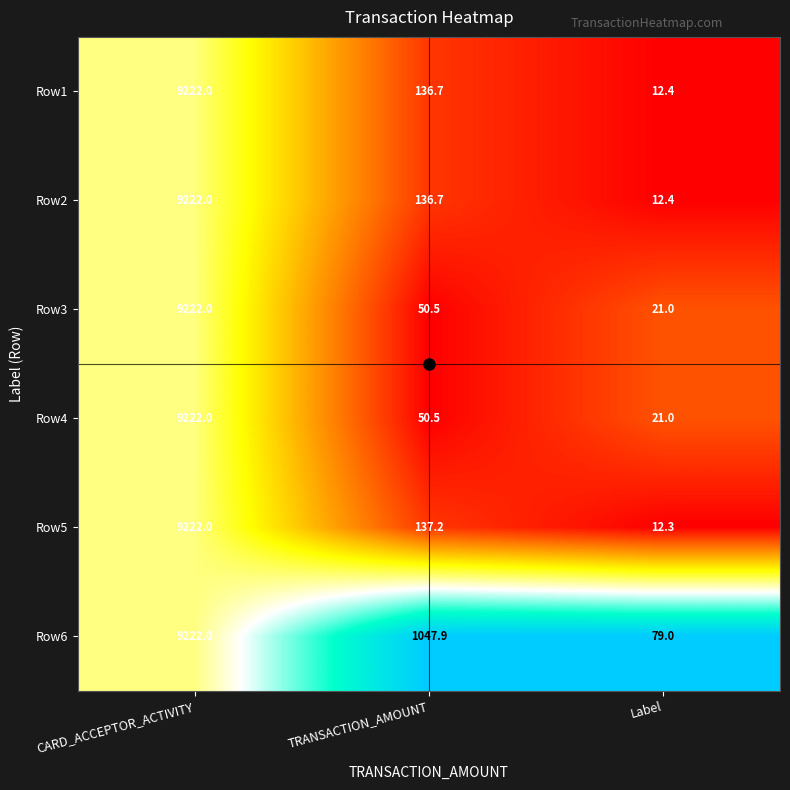

The value of Row6 at Label is 79.0. True or false?

True